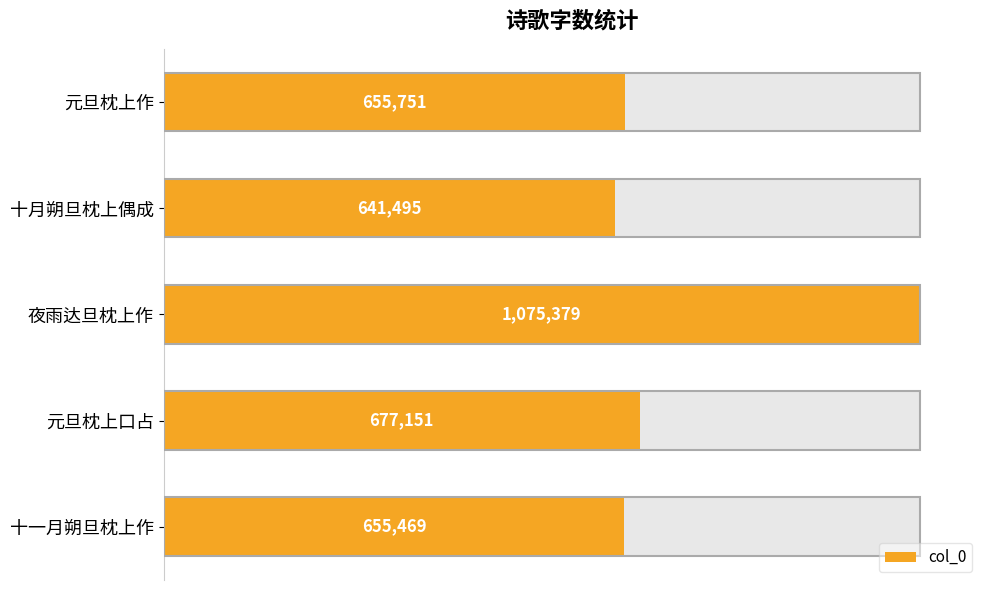

Reading left to right, what are all the values shown in this chart?

655751	641495	1075379	677151	655469